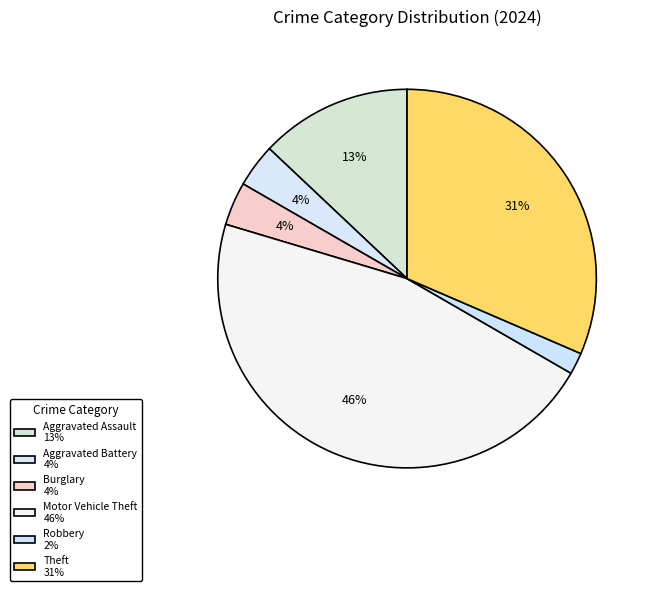

How many slices are in this pie chart?

6